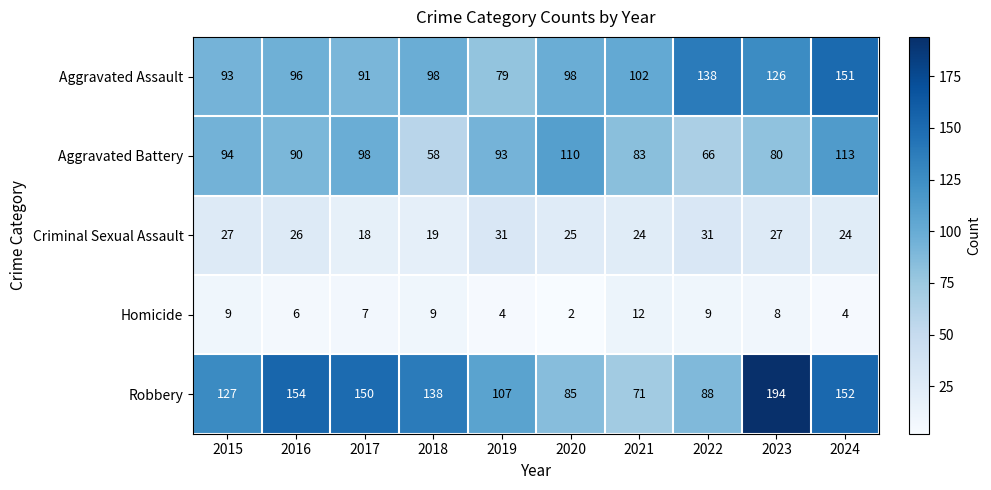

What is the difference between the highest and lowest values at 2023?

186